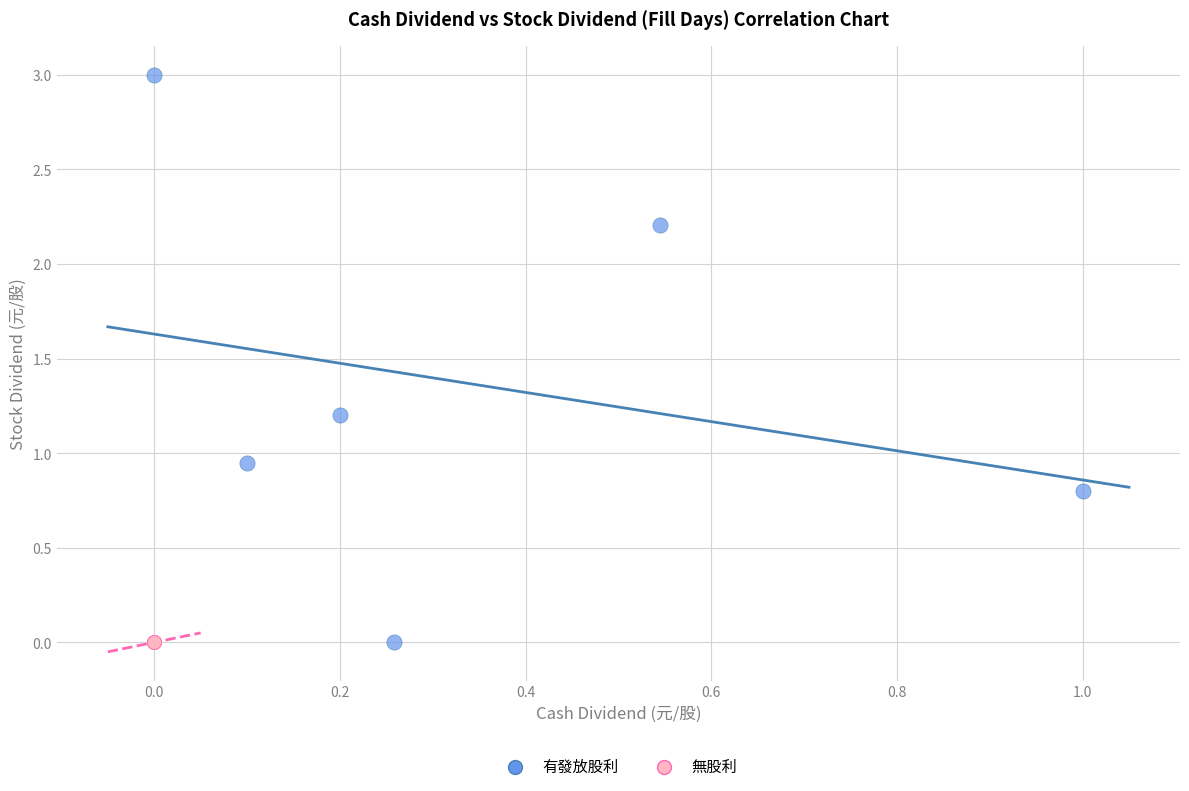

Which series reaches the maximum Y coordinate?

有發放股利